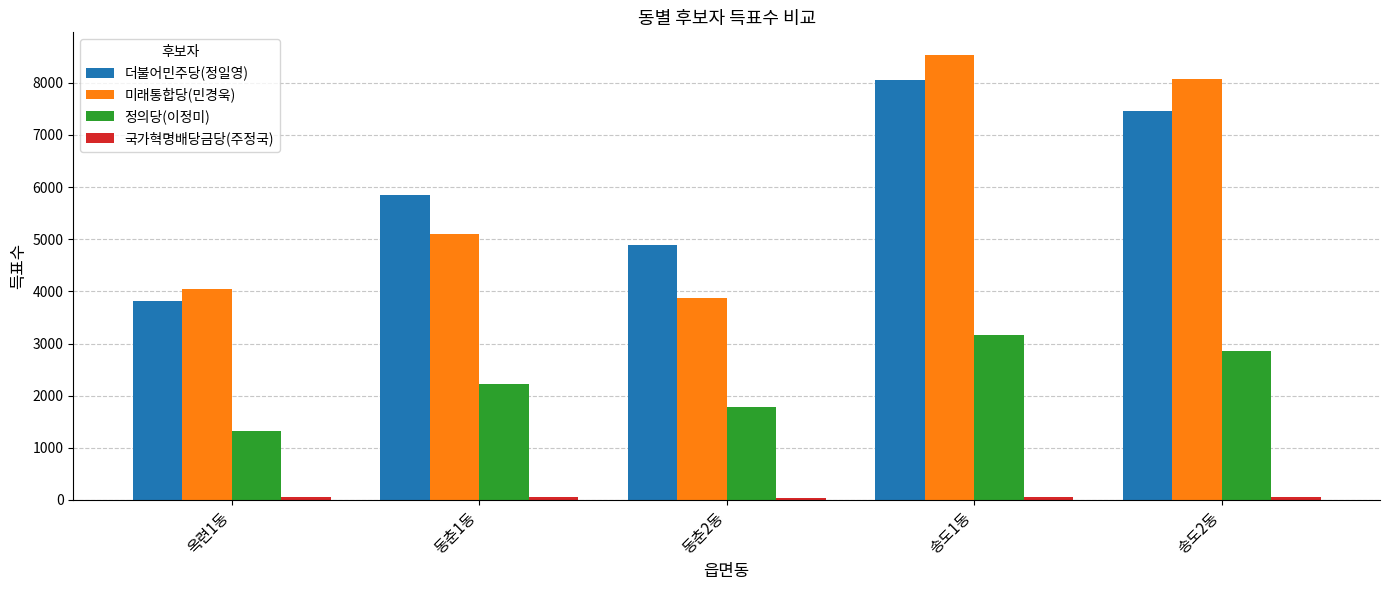

At which category is the sum across all series the highest?

송도1동